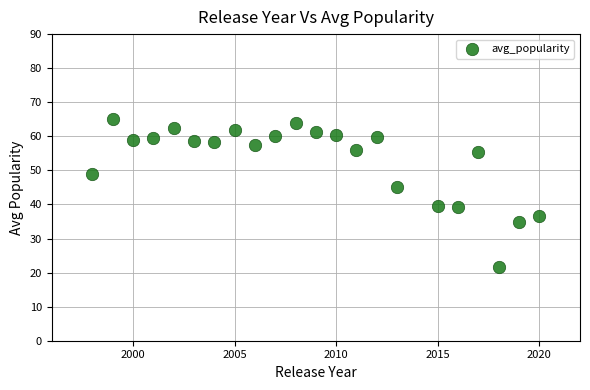

What Y value in the scatter plot is closest to 43?

45.0